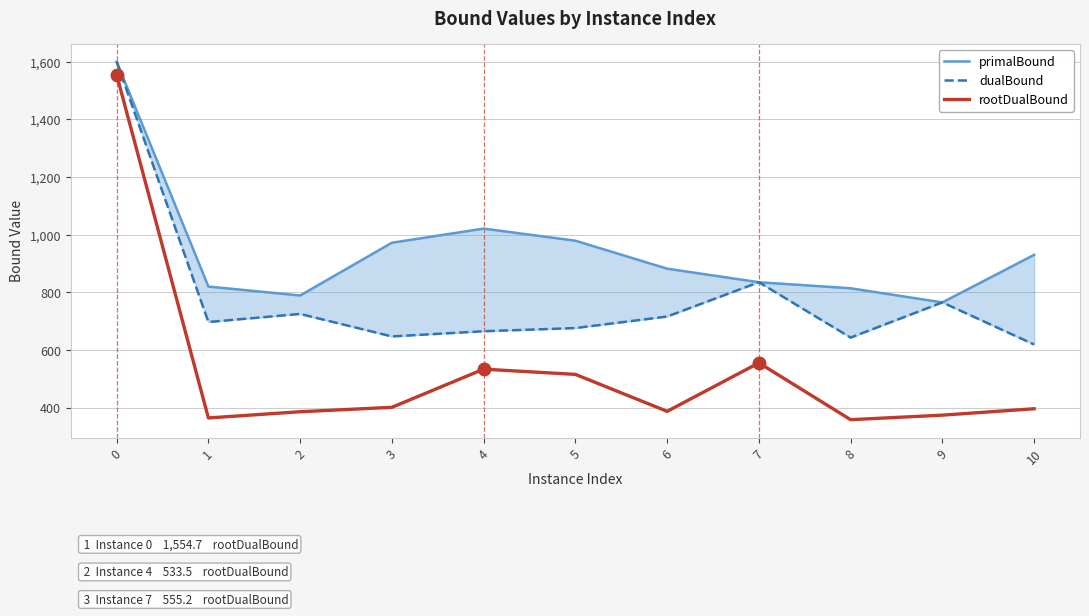

How many lines are shown in the chart?

3